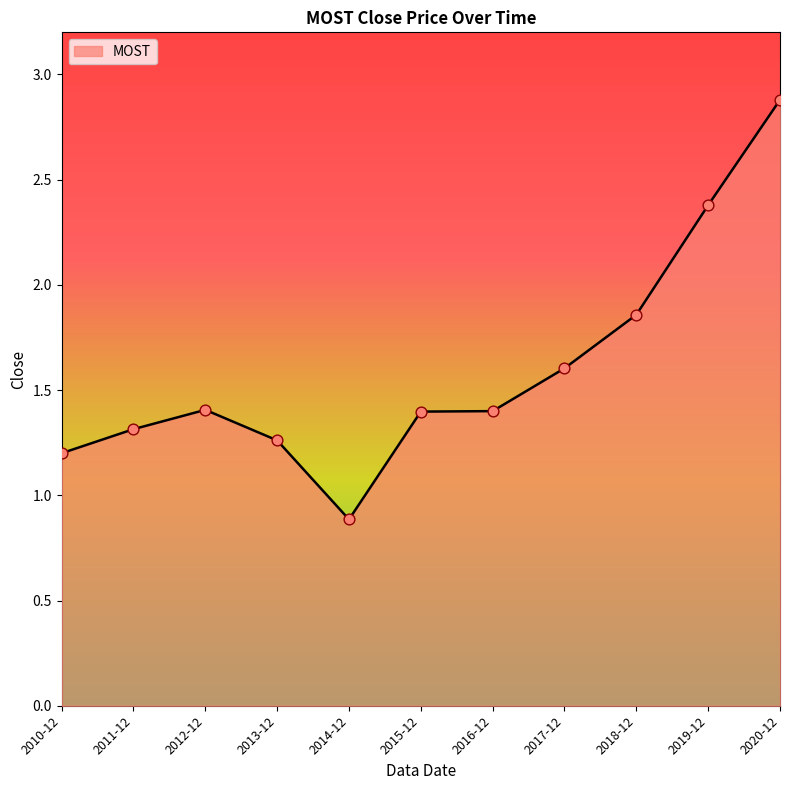

What is the change in value from 2010-12 to 2017-12?

+0.4